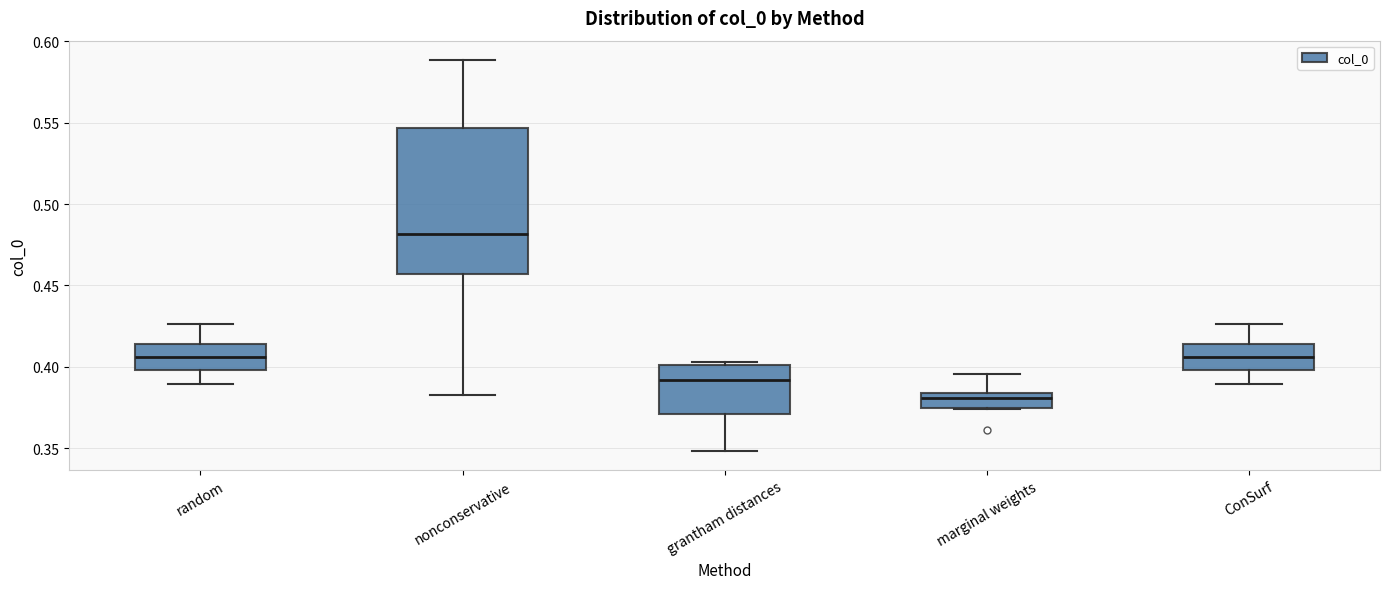

Reading left to right, read every box against the y-axis: the position of its median line, the range the box covers, and the ends of its whiskers. The values are not printed on the chart, so give them approximately, as read against the axis.

random: median 0.405, box 0.400 to 0.415, whiskers 0.390 to 0.425
nonconservative: median 0.480, box 0.455 to 0.545, whiskers 0.385 to 0.590
grantham distances: median 0.390, box 0.370 to 0.400, whiskers 0.350 to 0.405
marginal weights: median 0.380, box 0.375 to 0.385, whiskers 0.375 to 0.395
ConSurf: median 0.405, box 0.400 to 0.415, whiskers 0.390 to 0.425